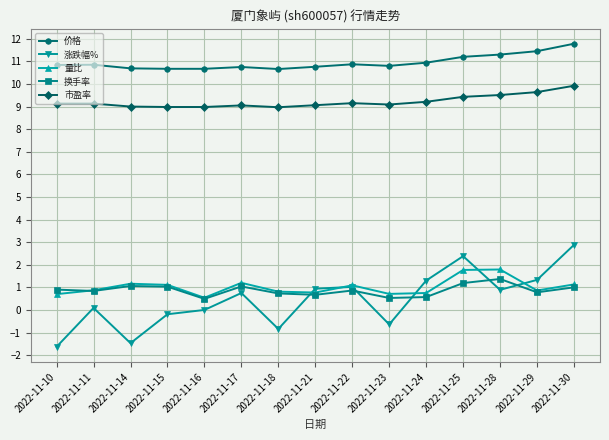

At which category does the chart reach its minimum across all series?

2022-11-10